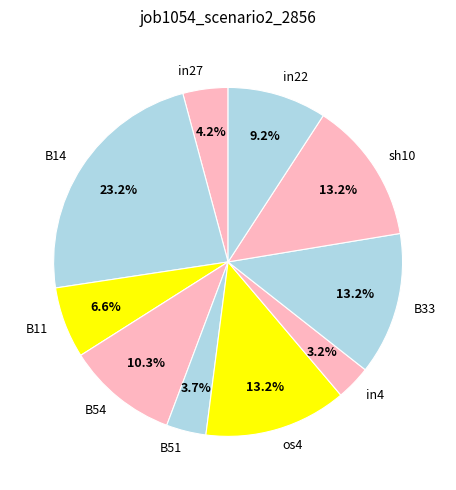

To the nearest percent, what percentage of the pie is in4?

3%